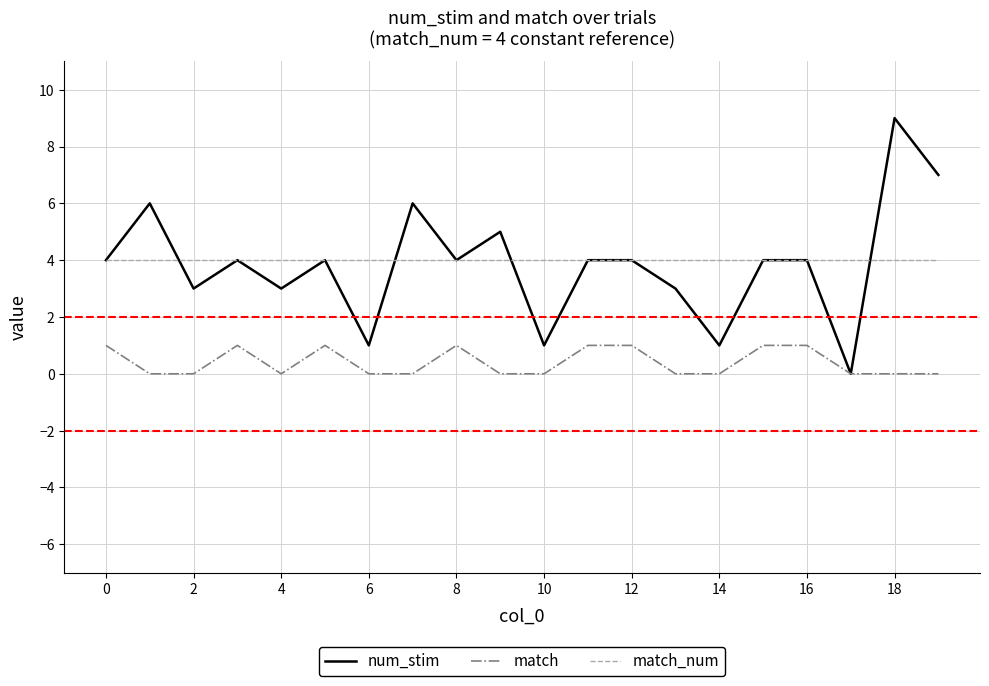

True or false: match_num and match intersect in this chart.

False